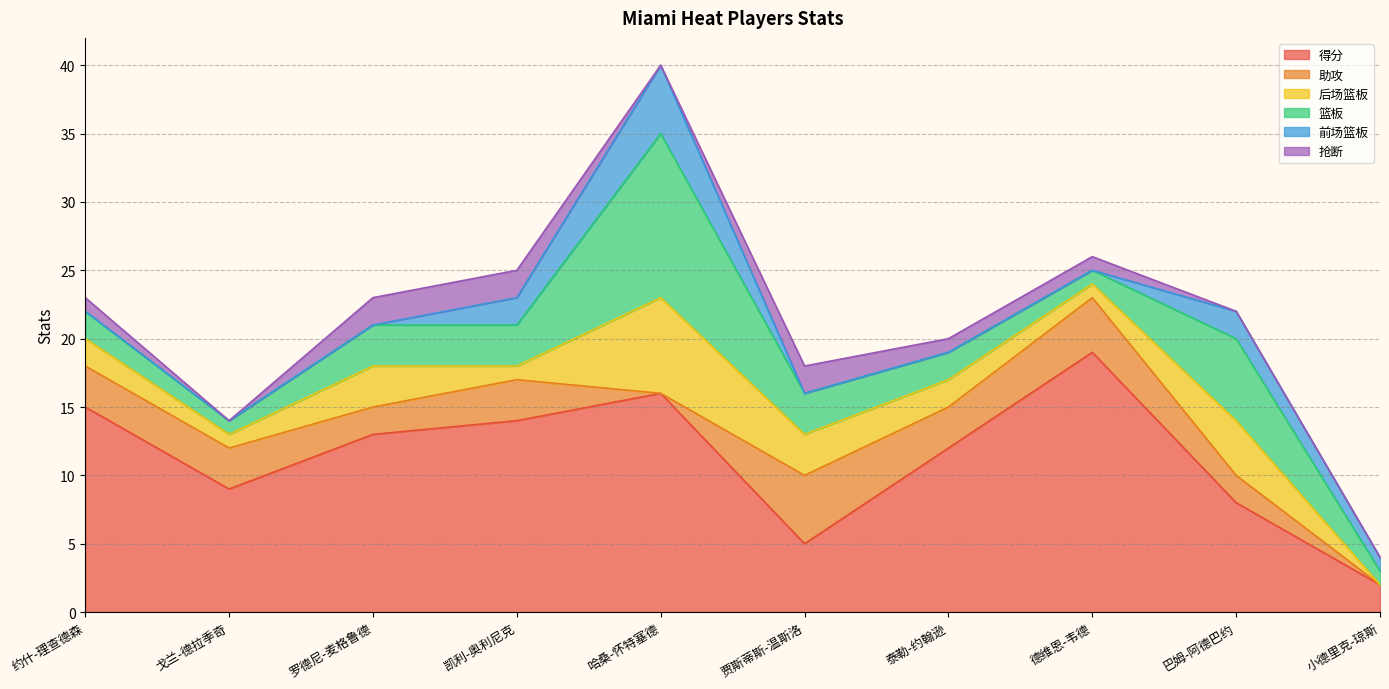

At which category does the chart reach its minimum across all series?

哈桑-怀特塞德